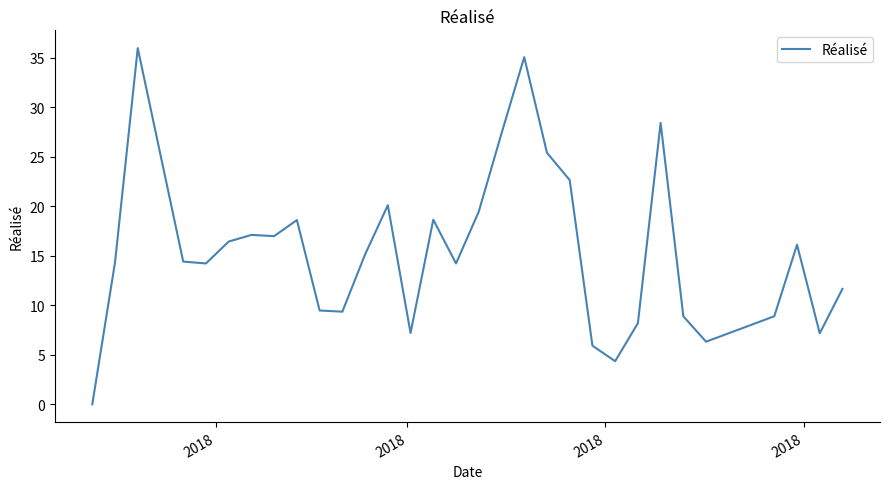

What is the greatest value displayed?

36.0